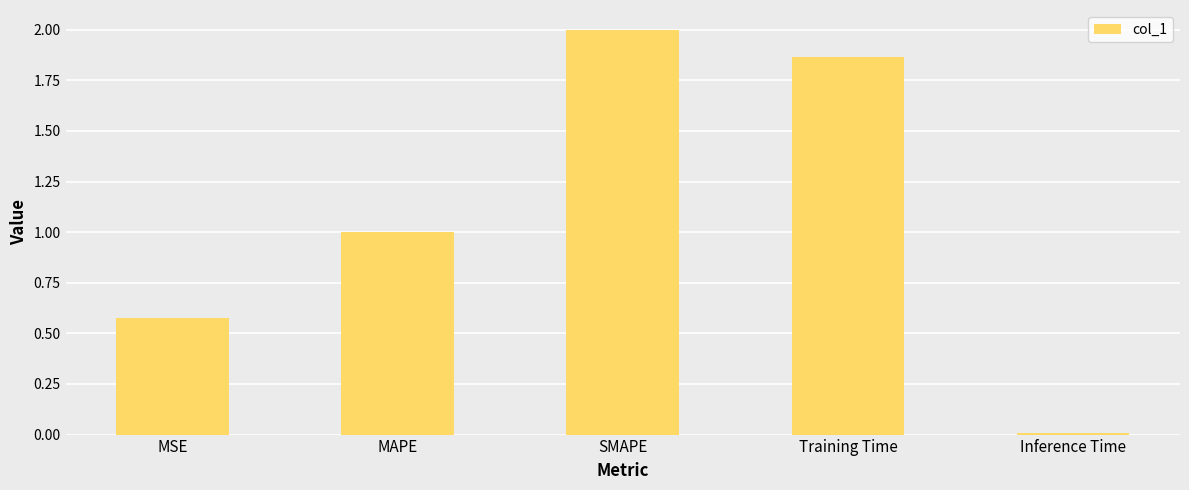

Which label corresponds to the smallest value in the chart?

Inference Time